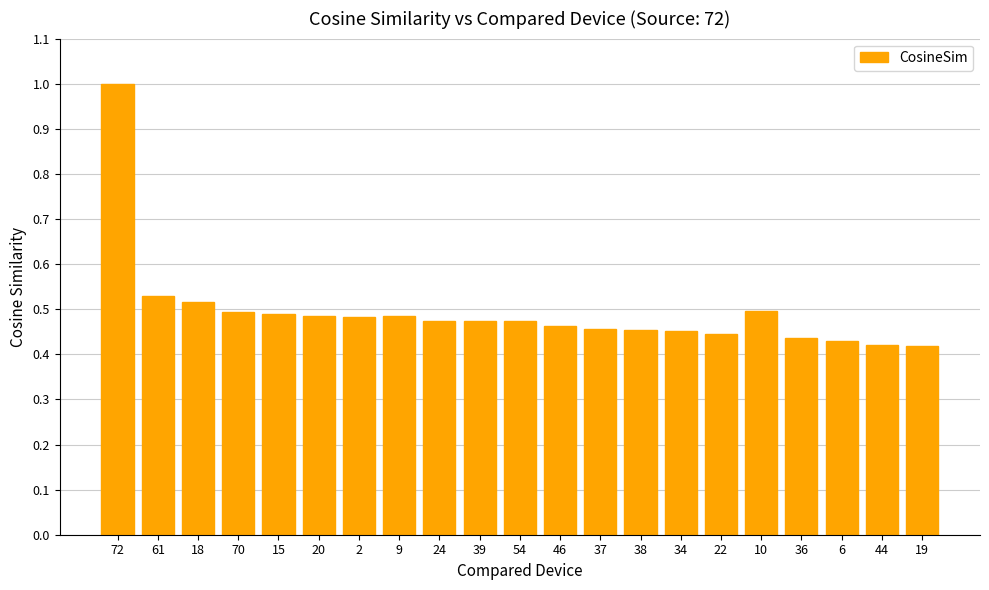

Are the bars horizontal?

No